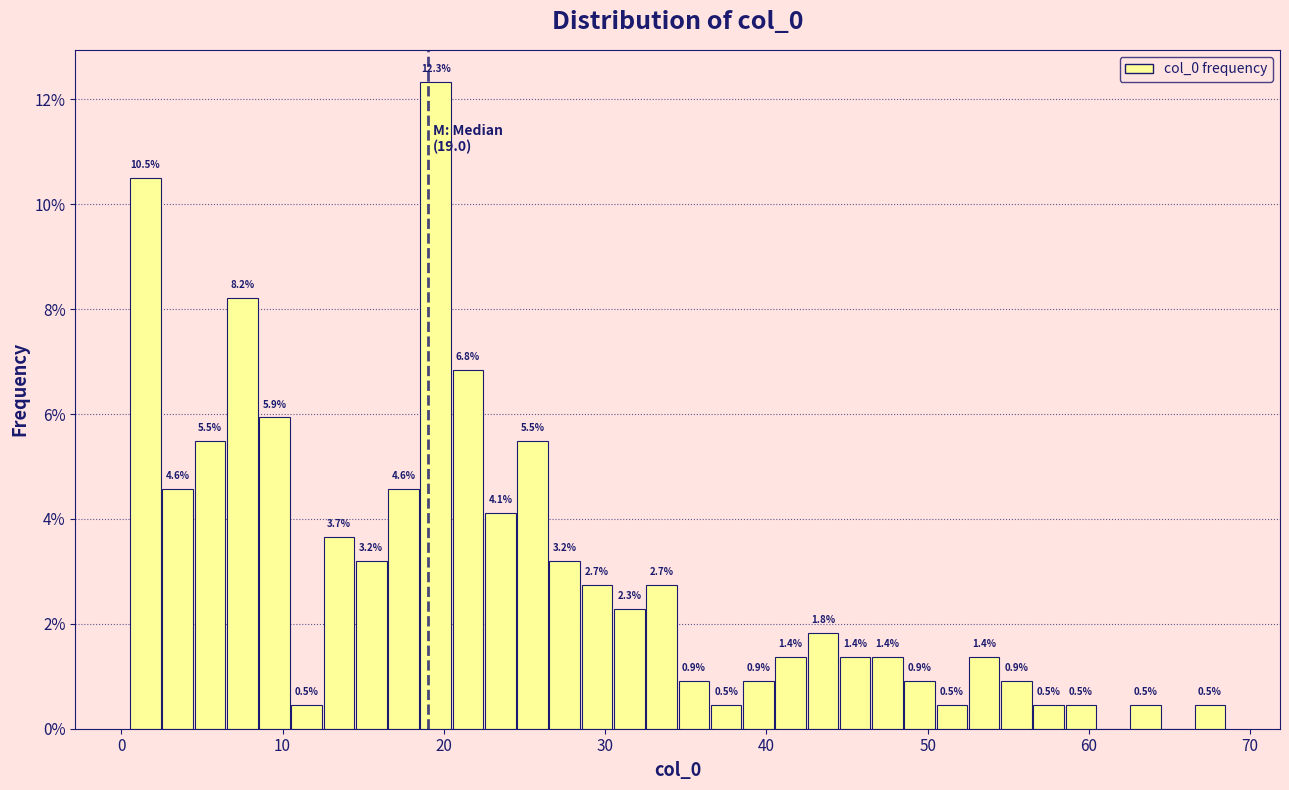

Read against the x-axis, roughly where is the centre of the tallest bar?

20